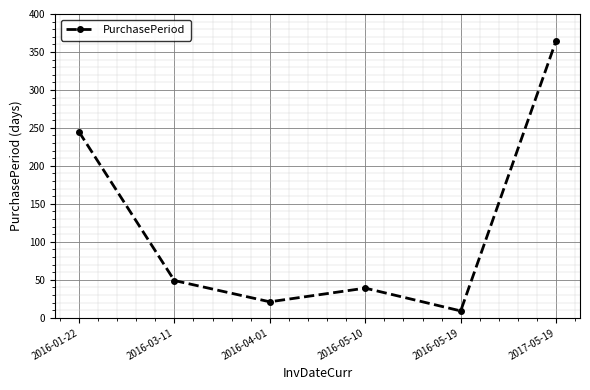

Approximately how many times larger is the value at 2016-01-22 compared to 2016-03-11?

5.0